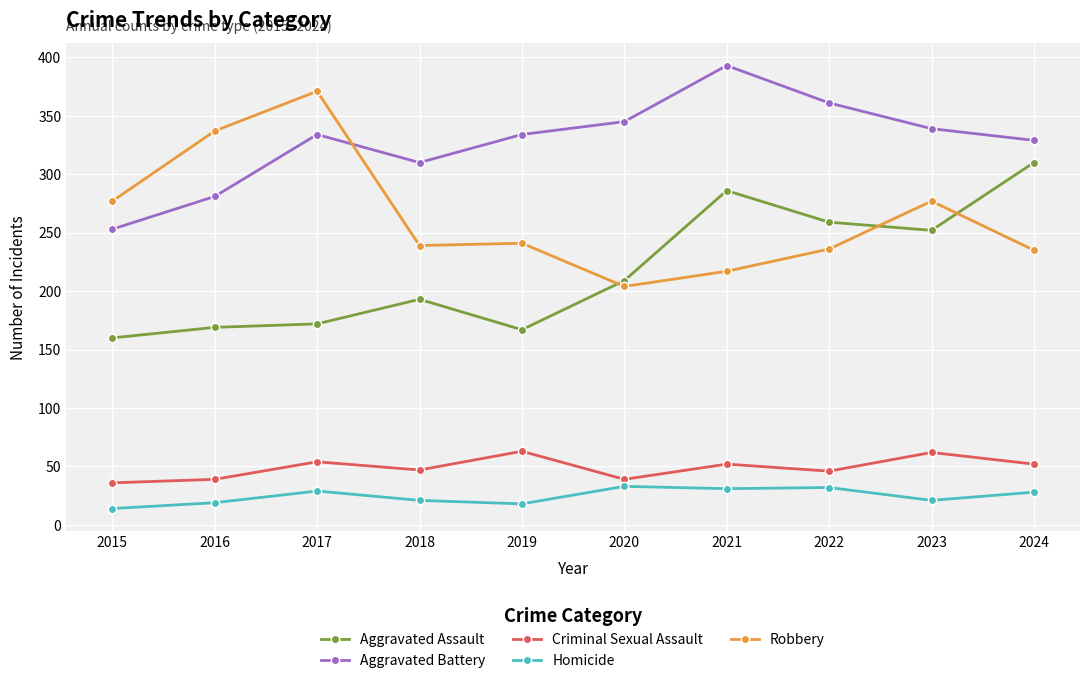

Which series has the largest total across all categories?

Aggravated Battery